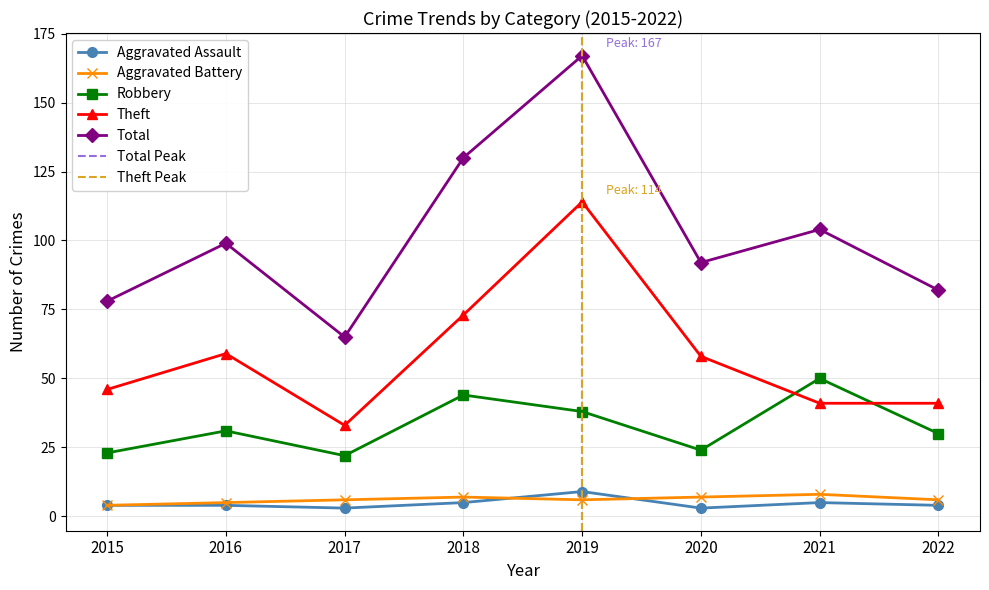

Reading left to right, list all the values displayed in this chart.

Aggravated Assault: 4	4	3	5	9	3	5	4
Aggravated Battery: 4	5	6	7	6	7	8	6
Robbery: 23	31	22	44	38	24	50	30
Theft: 46	59	33	73	114	58	41	41
Total: 78	99	65	130	167	92	104	82